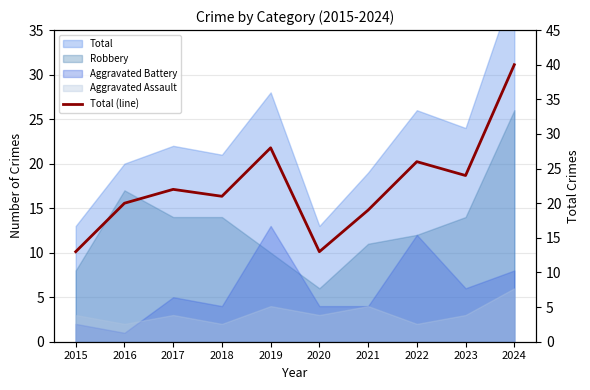

What is the value of the 3rd point from the left?

22